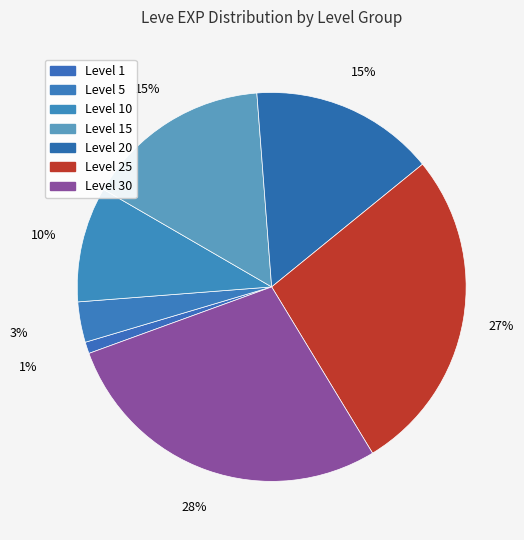

How many segments does this pie chart have?

7